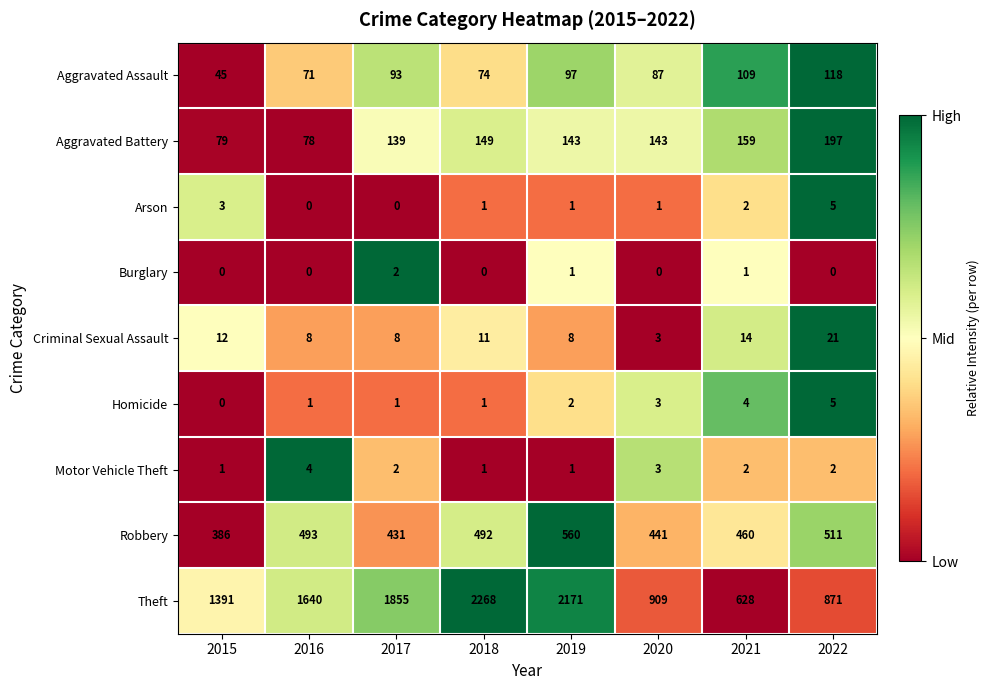

What is the greatest value displayed?

2268